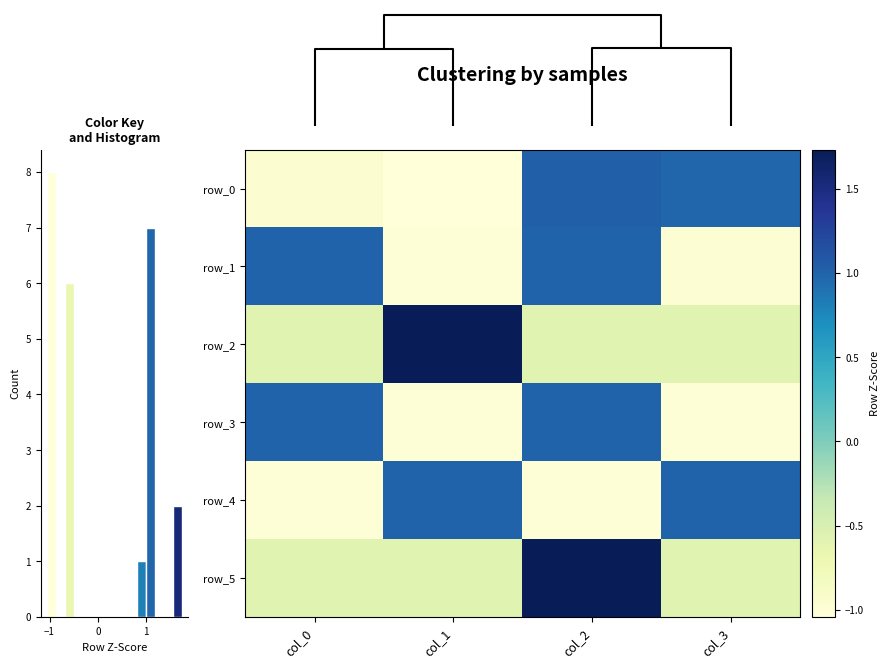

What is the spread (max minus min) of values at 1?

2.0